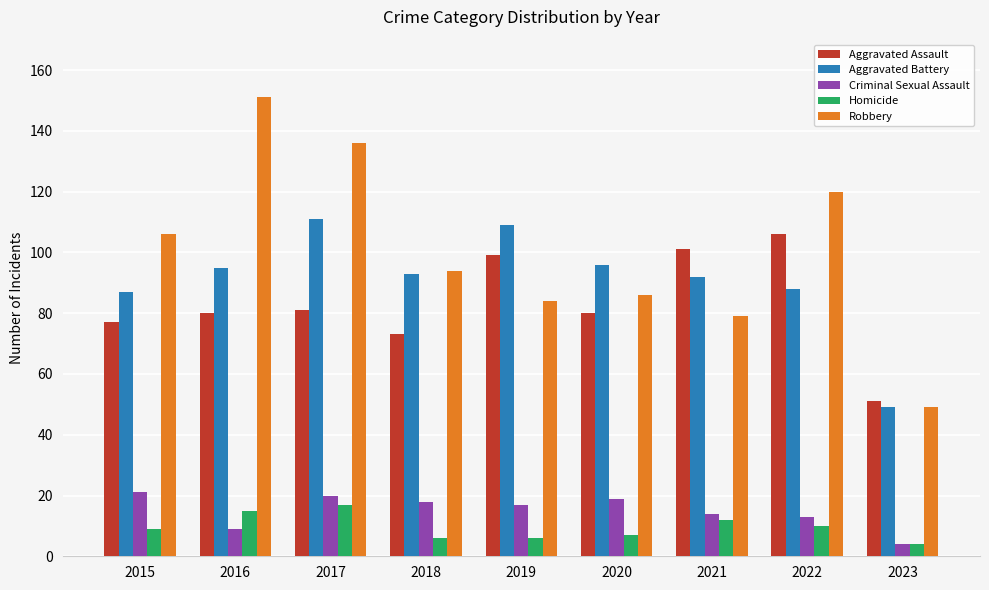

At how many categories does at least one series exceed 108?

4